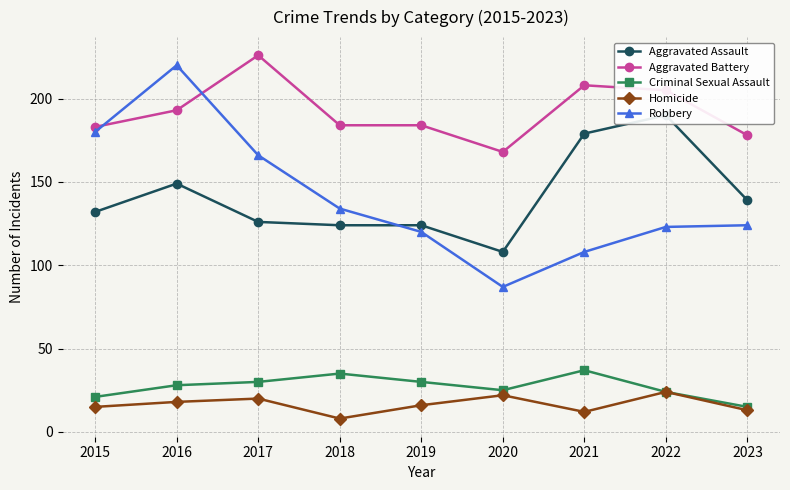

At which label does Aggravated Battery reach its peak?

2017